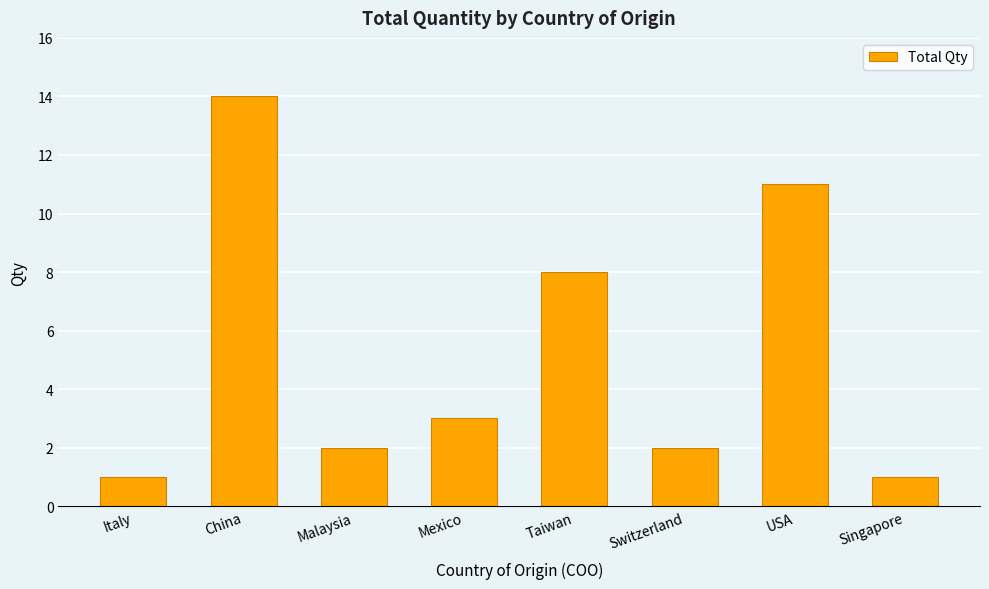

At which label does the data first exceed 3?

China